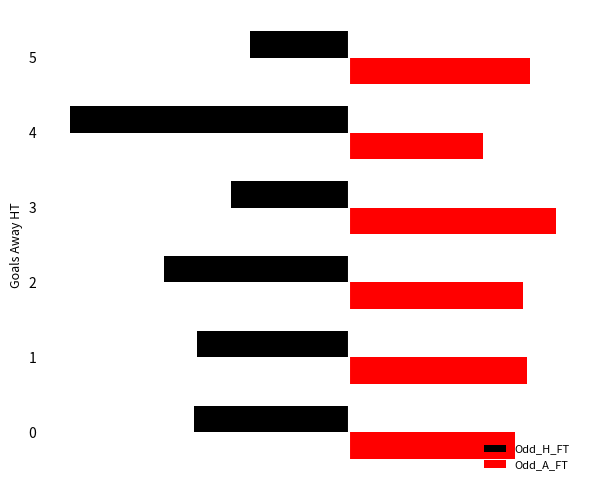

What value does the Odd_A_FT series have at 5?

3.5